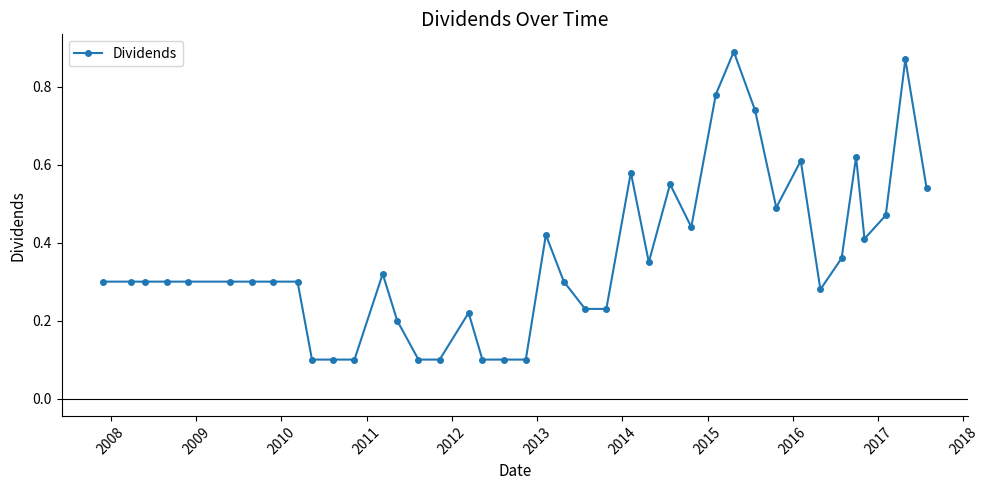

How many values are between 0 and 1?

40